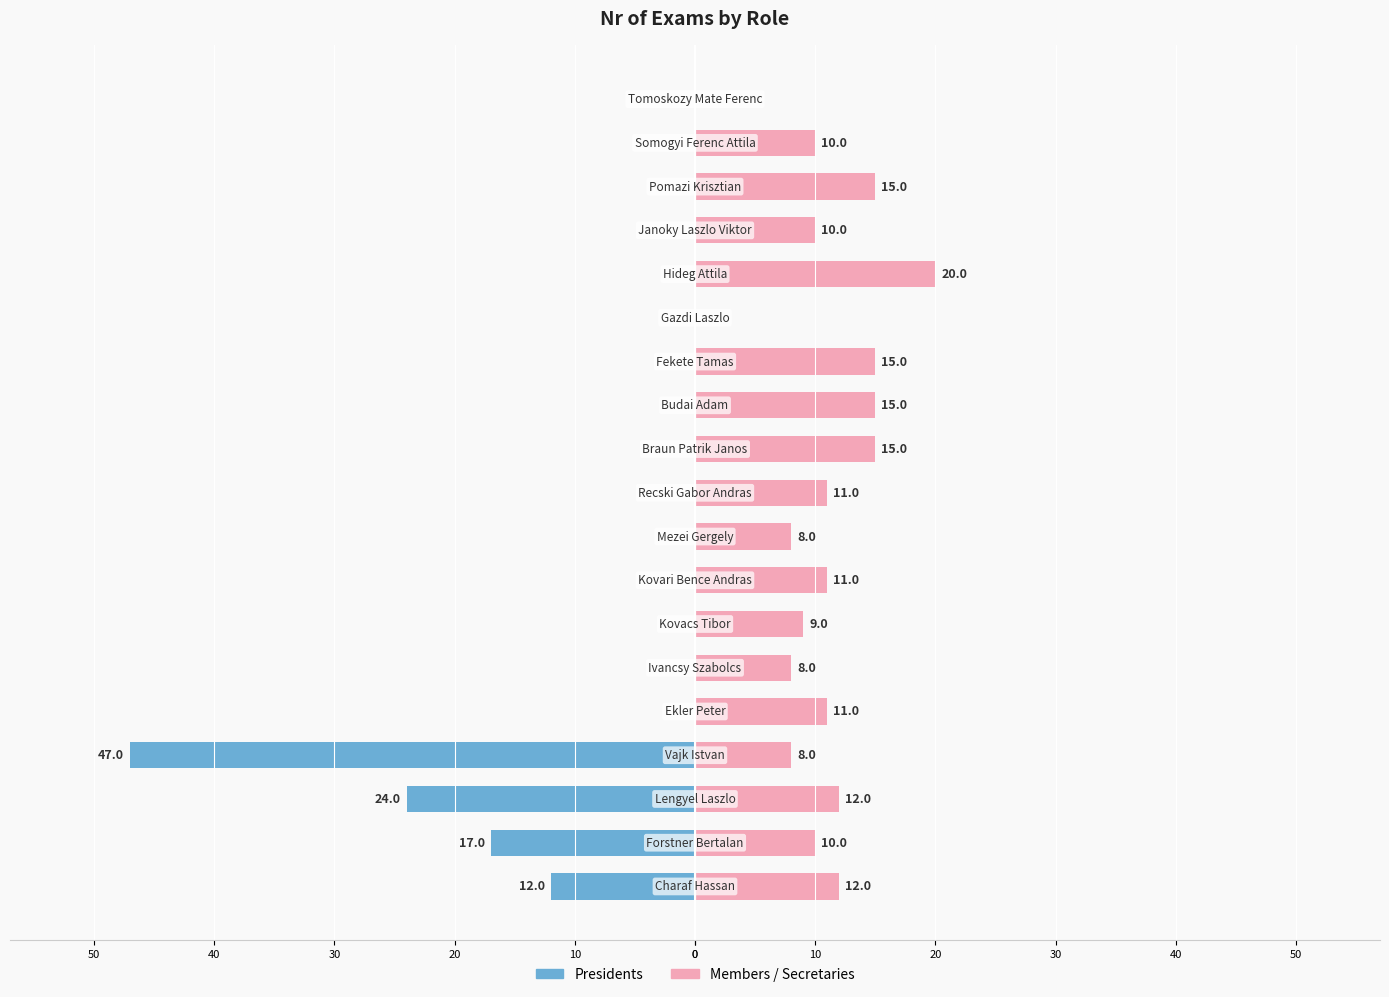

Rank the series at 16 from lowest to highest value.

Presidents, Members / Secretaries